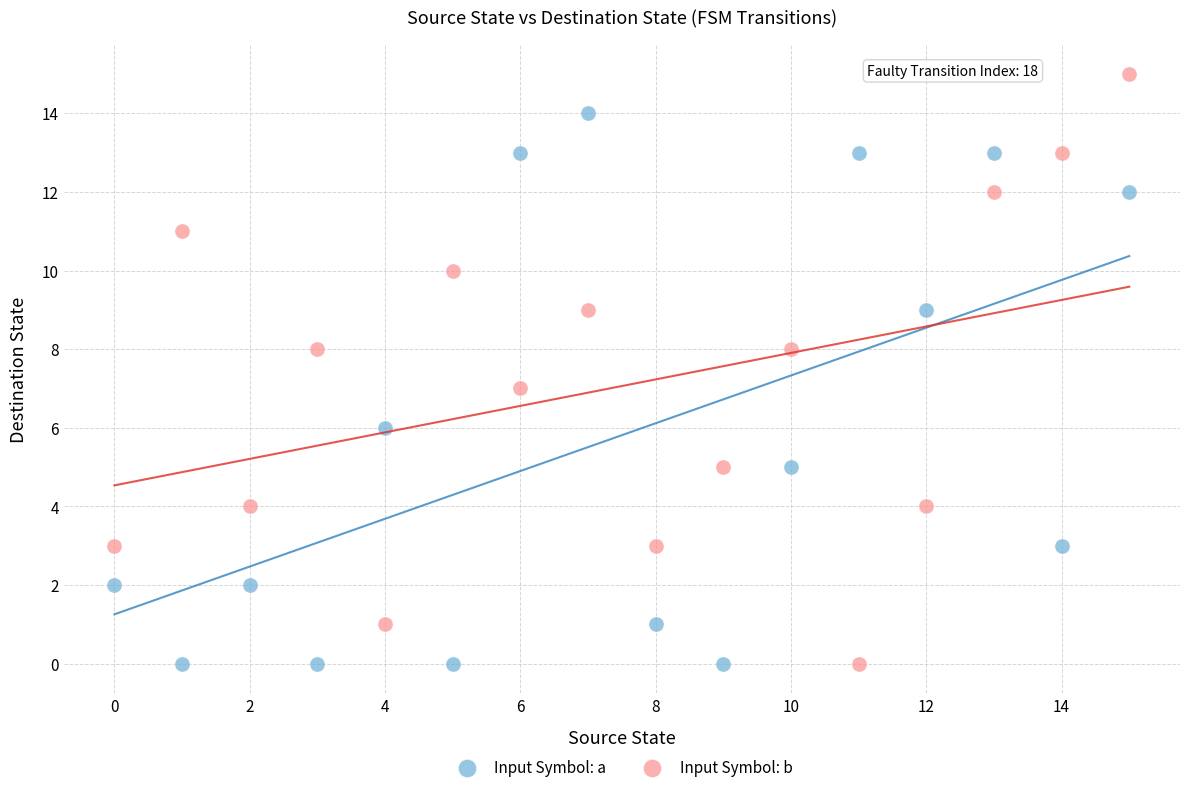

What are all the series names shown in the legend?

Input Symbol: a, Input Symbol: b